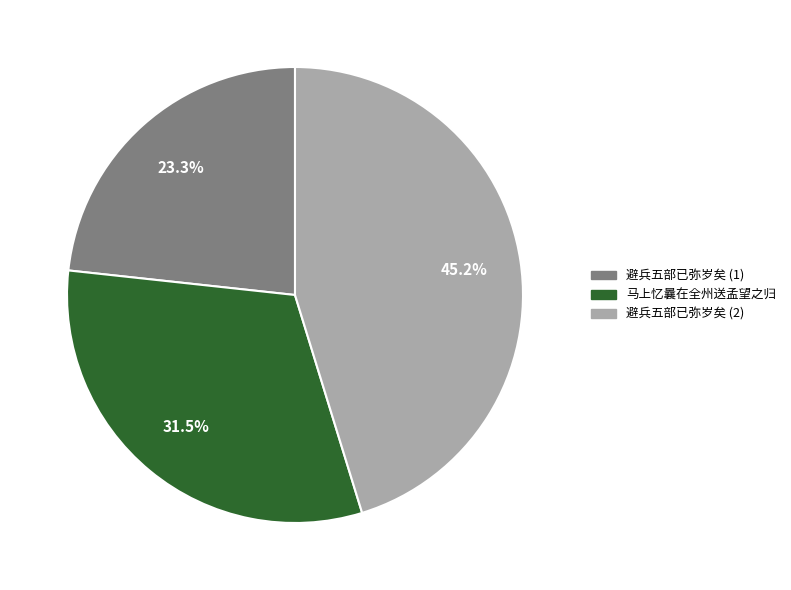

Is there any slice that represents more than half of the pie?

No